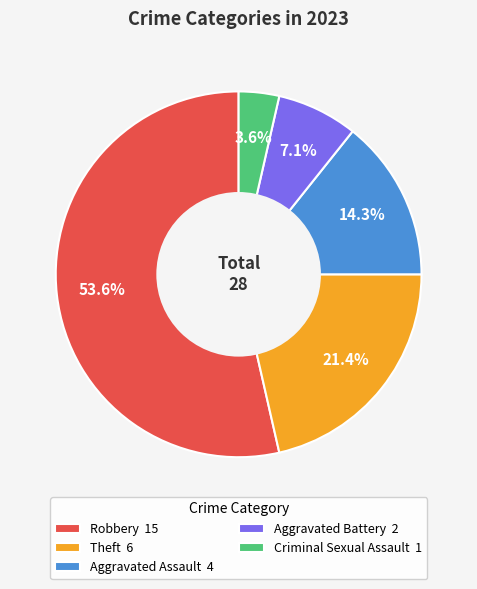

To the nearest percent, what is the difference between the largest and smallest slice percentages?

50%